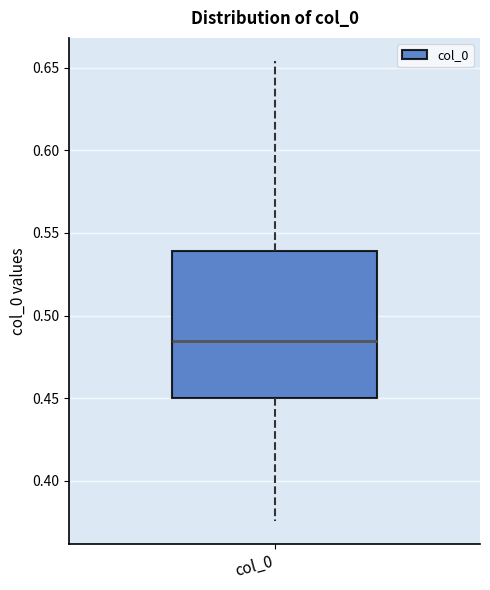

Transcribe this box plot: give where the median line is, the range the box spans, and where the two whiskers end, as read against the y-axis. The values are not printed on the chart, so give them approximately, as read against the axis.

median 0.485, box 0.450 to 0.540, whiskers 0.375 to 0.655